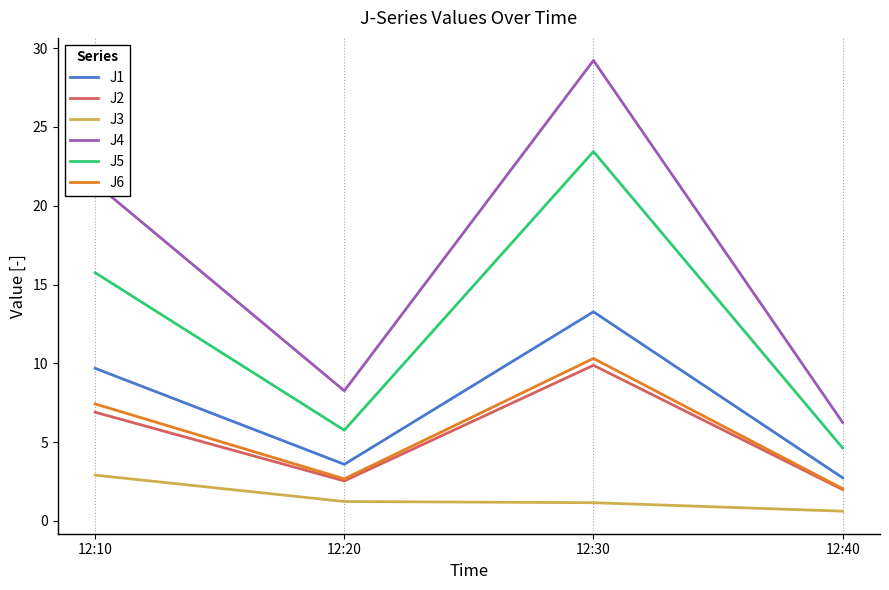

Rank the categories by J4 value from lowest to highest.

12:40, 12:20, 12:10, 12:30